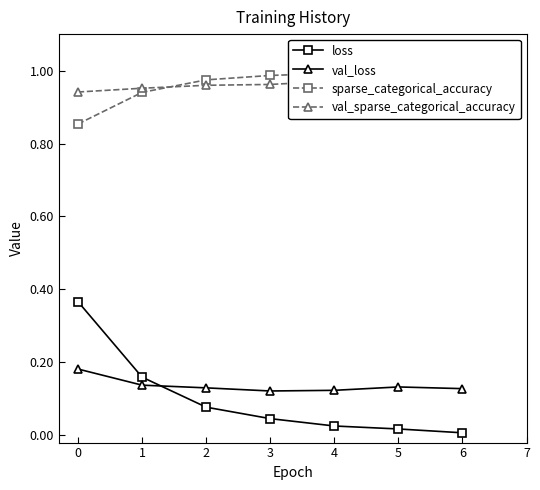

The val_loss series shows 0.2 at 1. True or false?

False